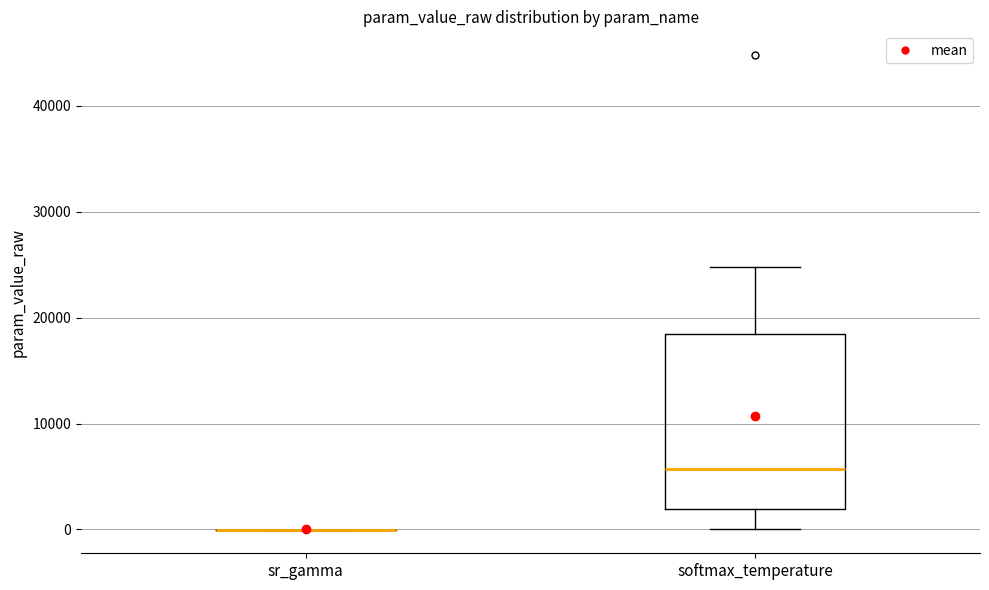

Where does the median line of the box for softmax_temperature sit on the y-axis? The values are not printed on the chart, so give them approximately, as read against the axis.

6000